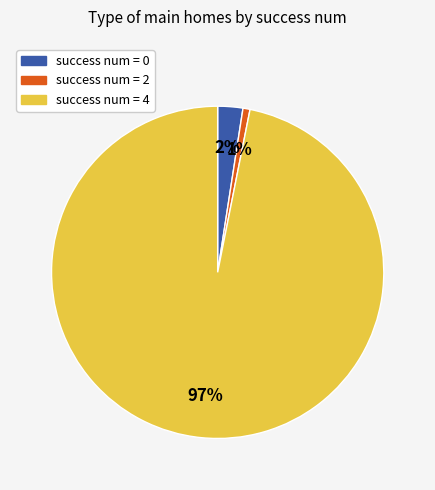

The success num = 2 slice represents 1% of the pie. True or false?

True